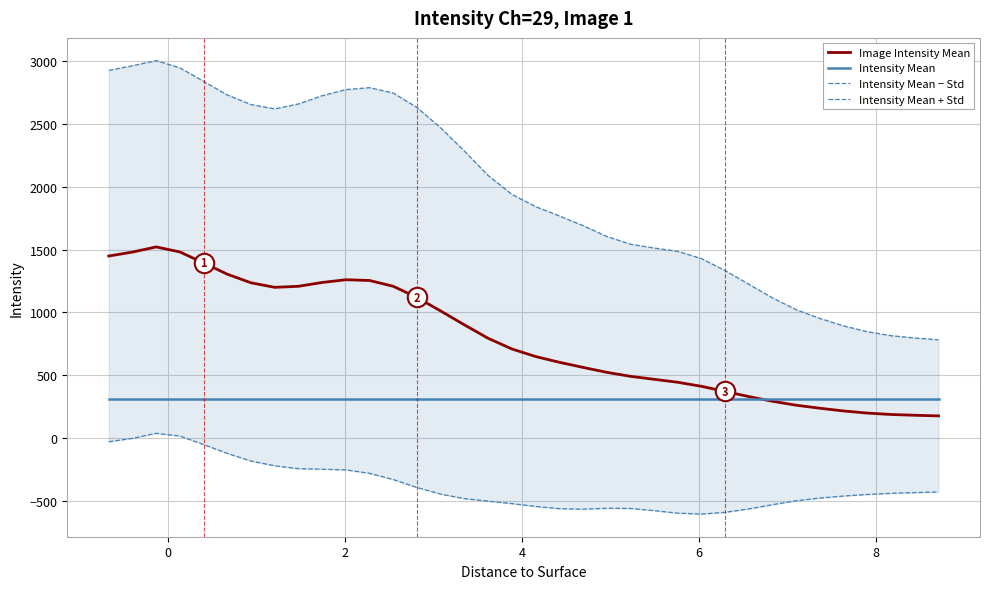

What is the maximum value for Intensity Mean?

316.8